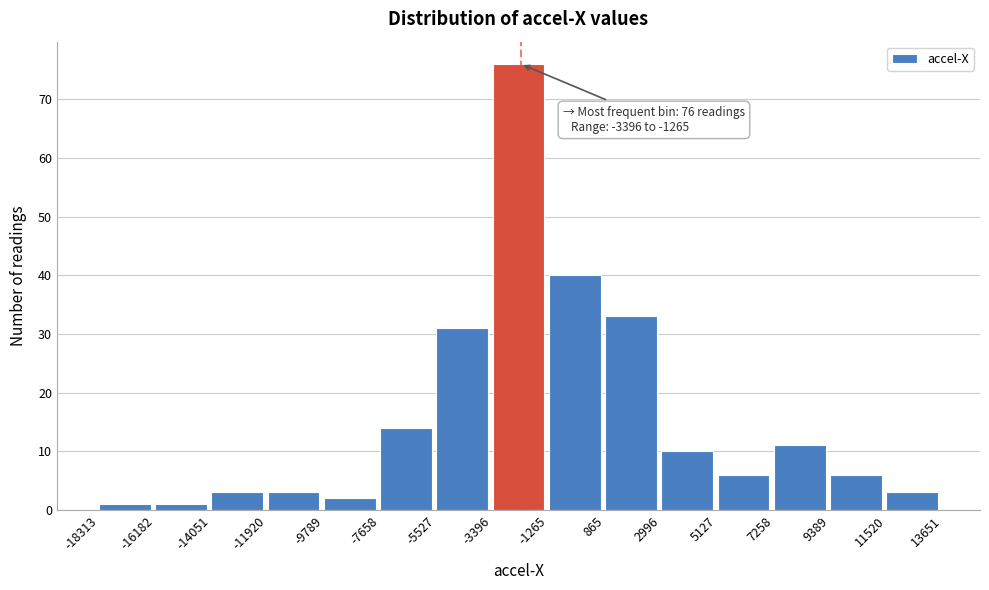

Which range on the x-axis has the tallest bar?

-3396 to -1265